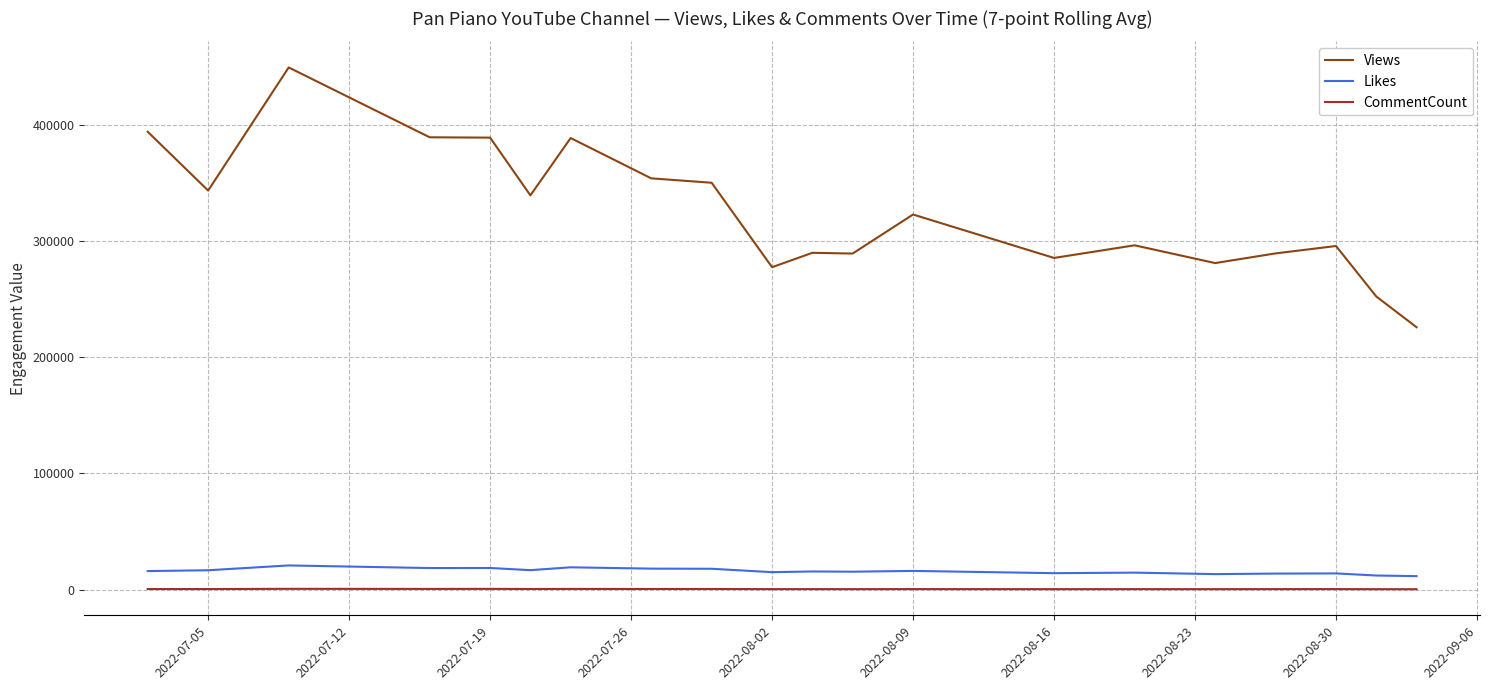

In Likes, how many points are lower than both neighbors (excluding endpoints)?

6